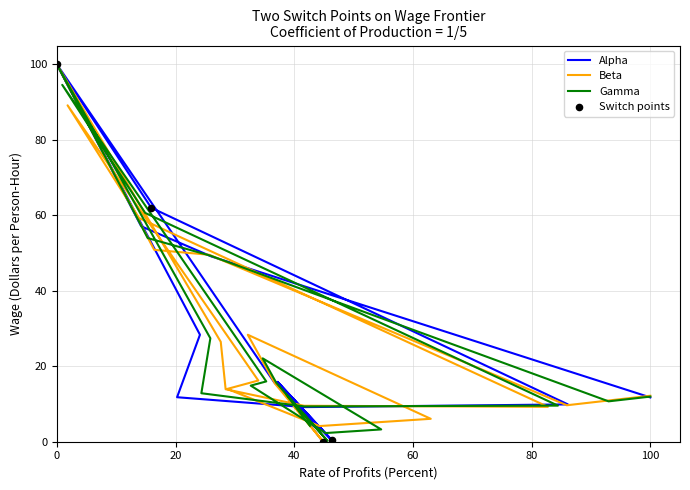

At how many categories does at least one series exceed 14?

11